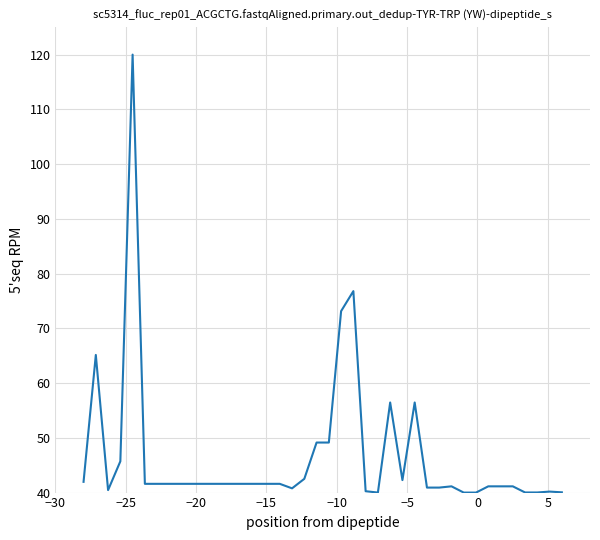

What is the greatest value displayed?

120.0